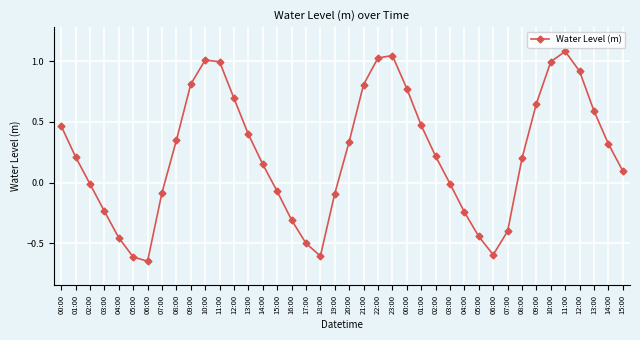

Where is the data nearest to the value 0?

03:00